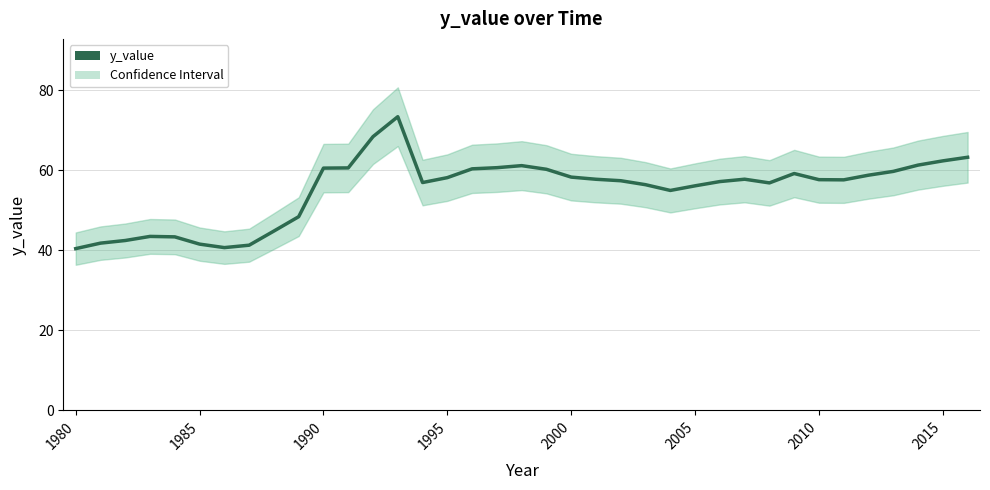

How many interior local peaks (higher than both neighbors) does the data have?

5